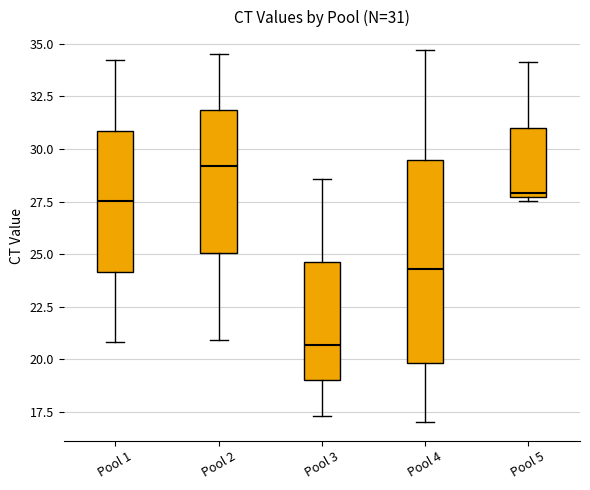

Which box's median line is the lowest?

Pool 3